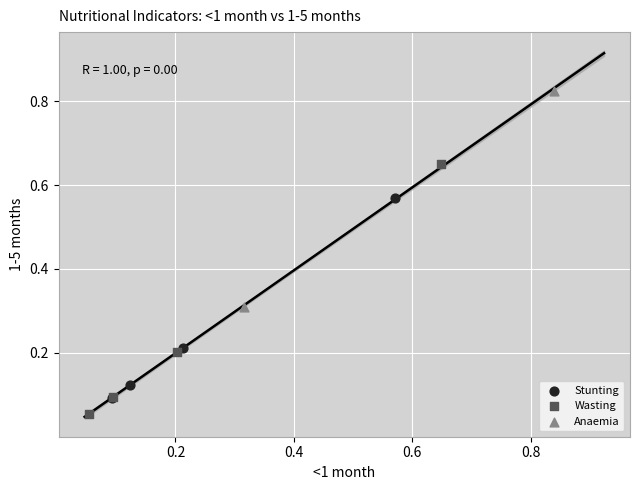

Which series has the largest Y range (max minus min)?

Wasting